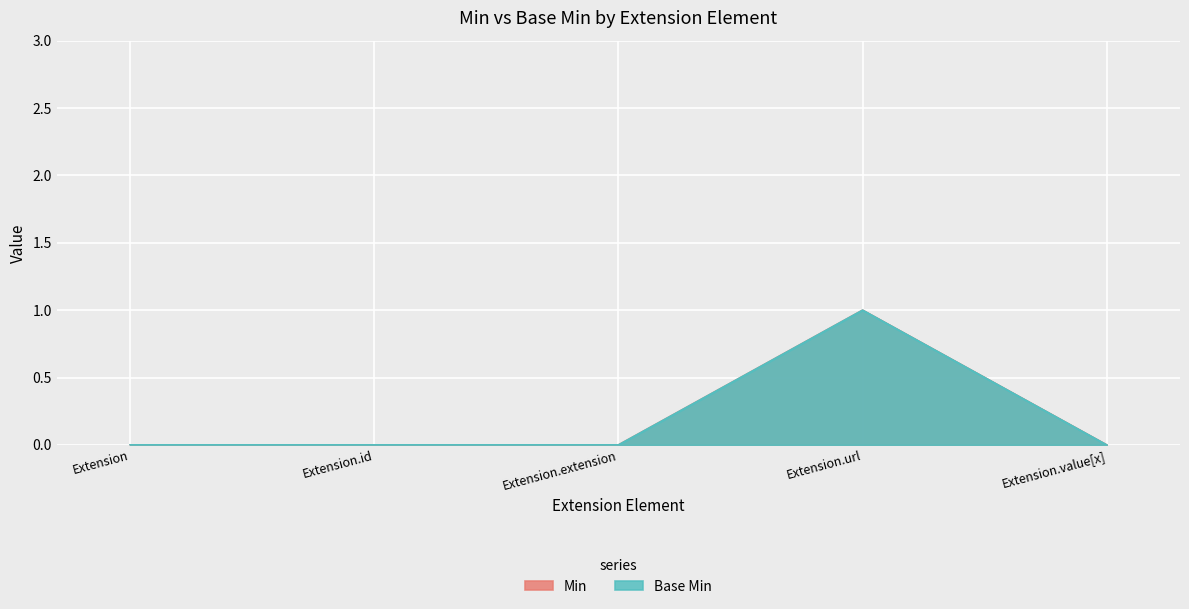

Where is the first local maximum for Min?

Extension.url